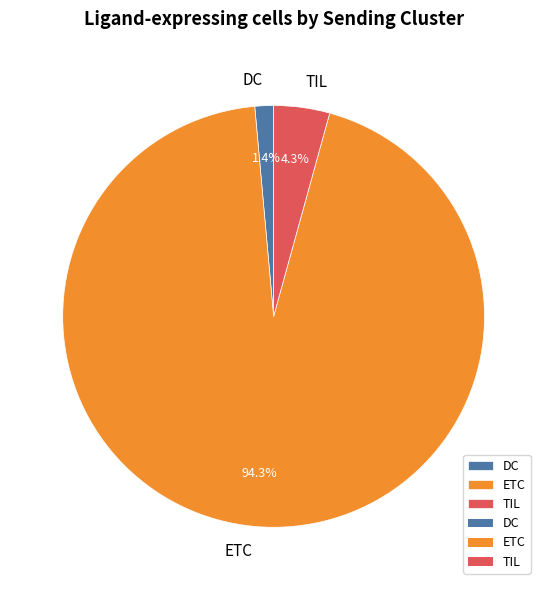

Is there any slice that represents more than half of the pie?

Yes